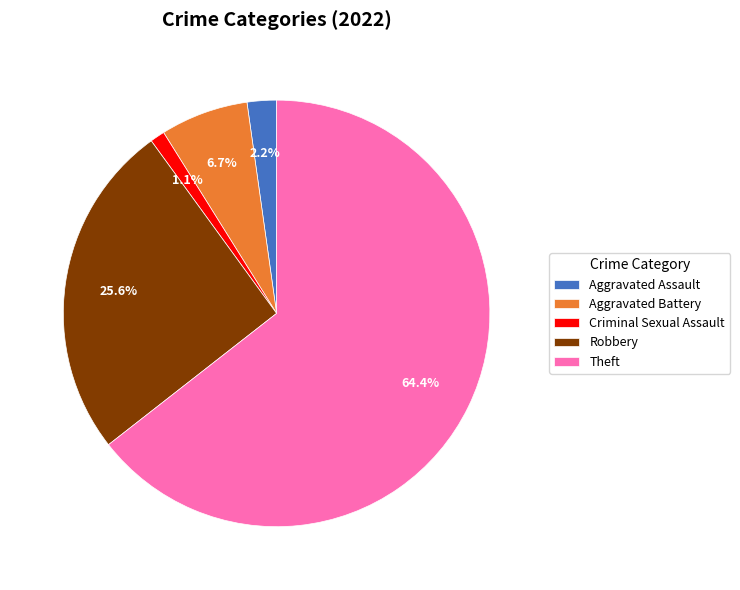

To the nearest percent, what portion does Aggravated Battery represent?

7%